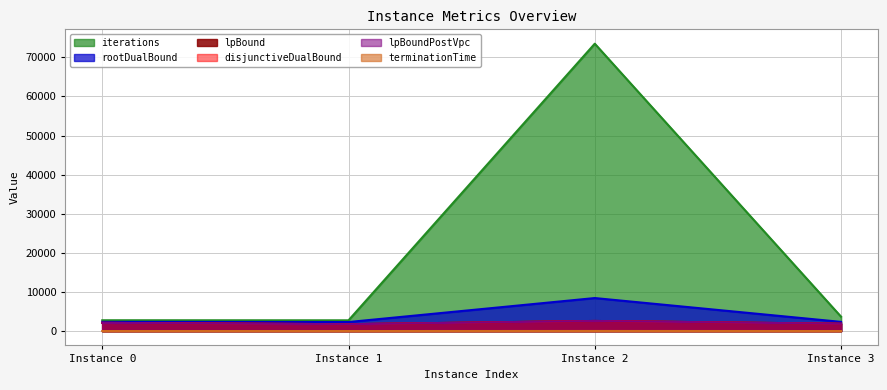

The value of rootDualBound at Instance 2 is 8438.5. True or false?

True